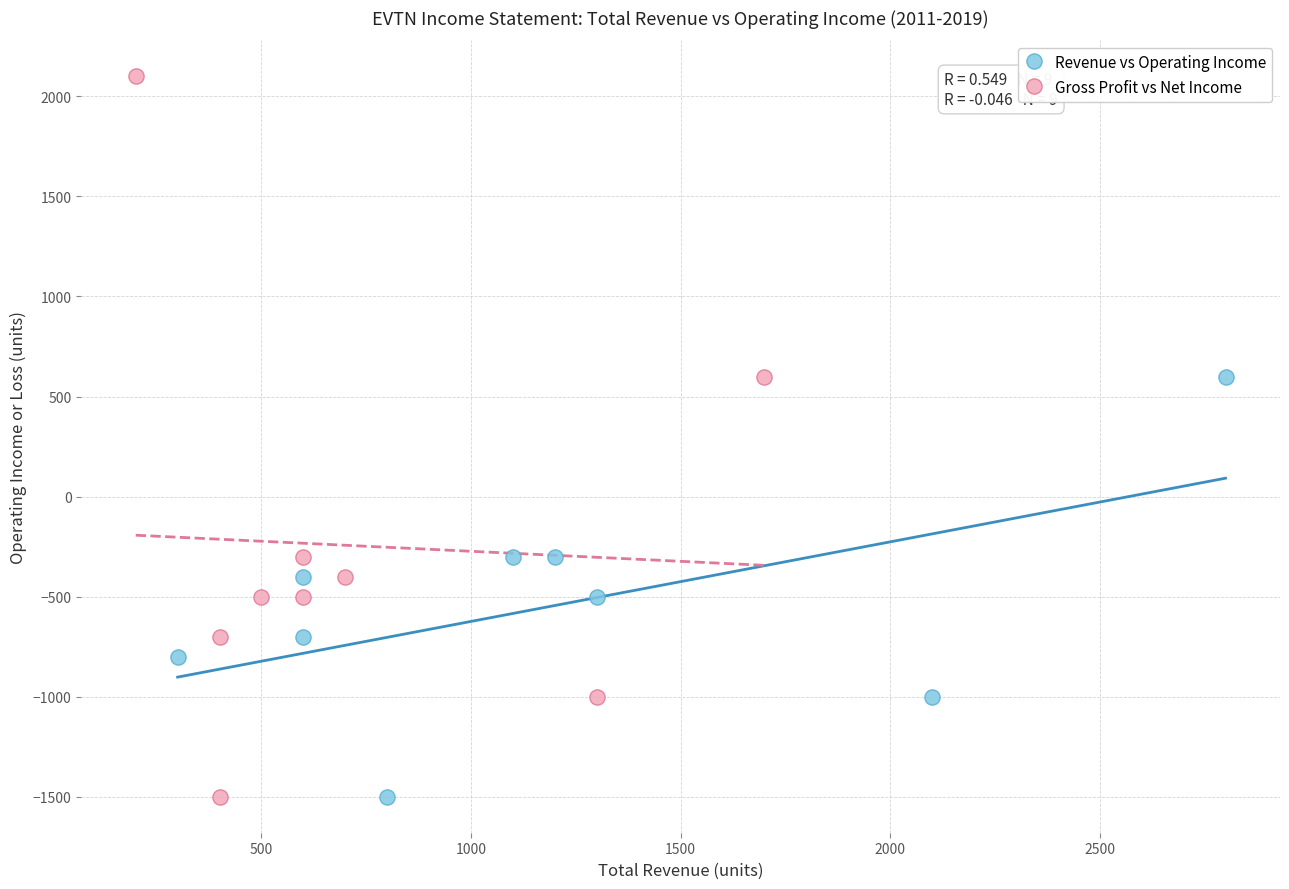

Which series contains the highest Y value?

Gross Profit vs Net Income